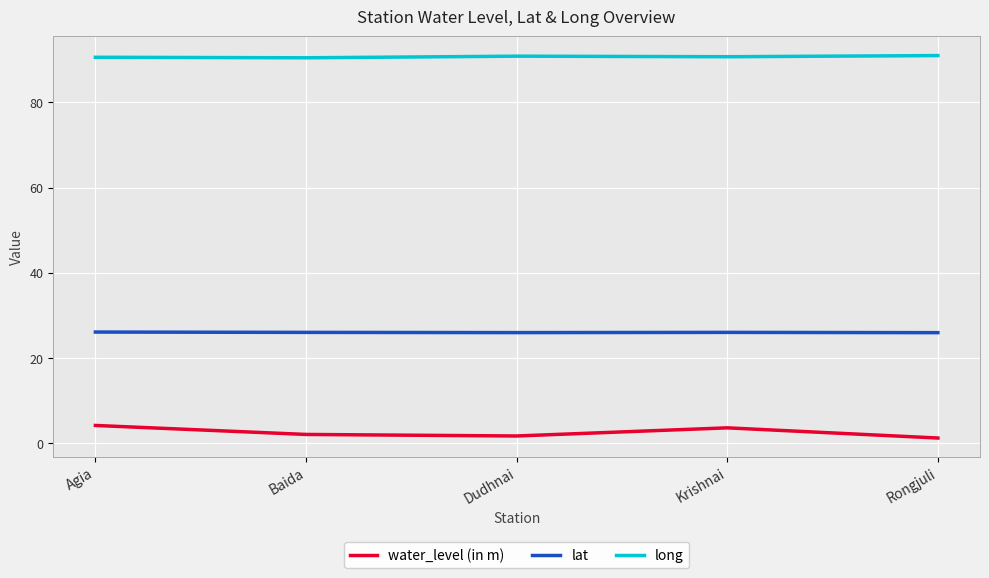

What is the difference between the maximum and minimum values in the long series?

0.5